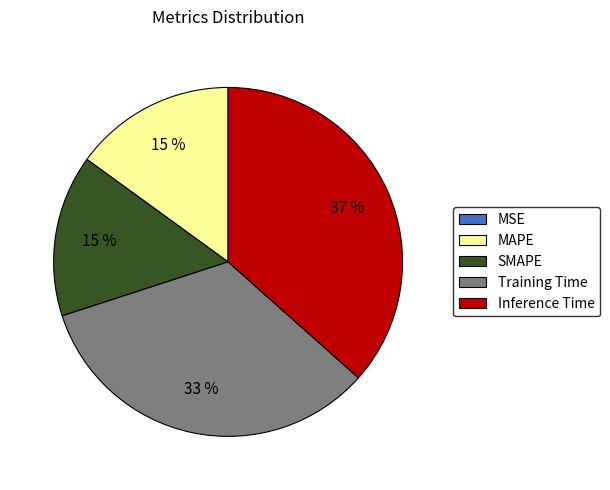

Which slice is the largest?

Inference Time